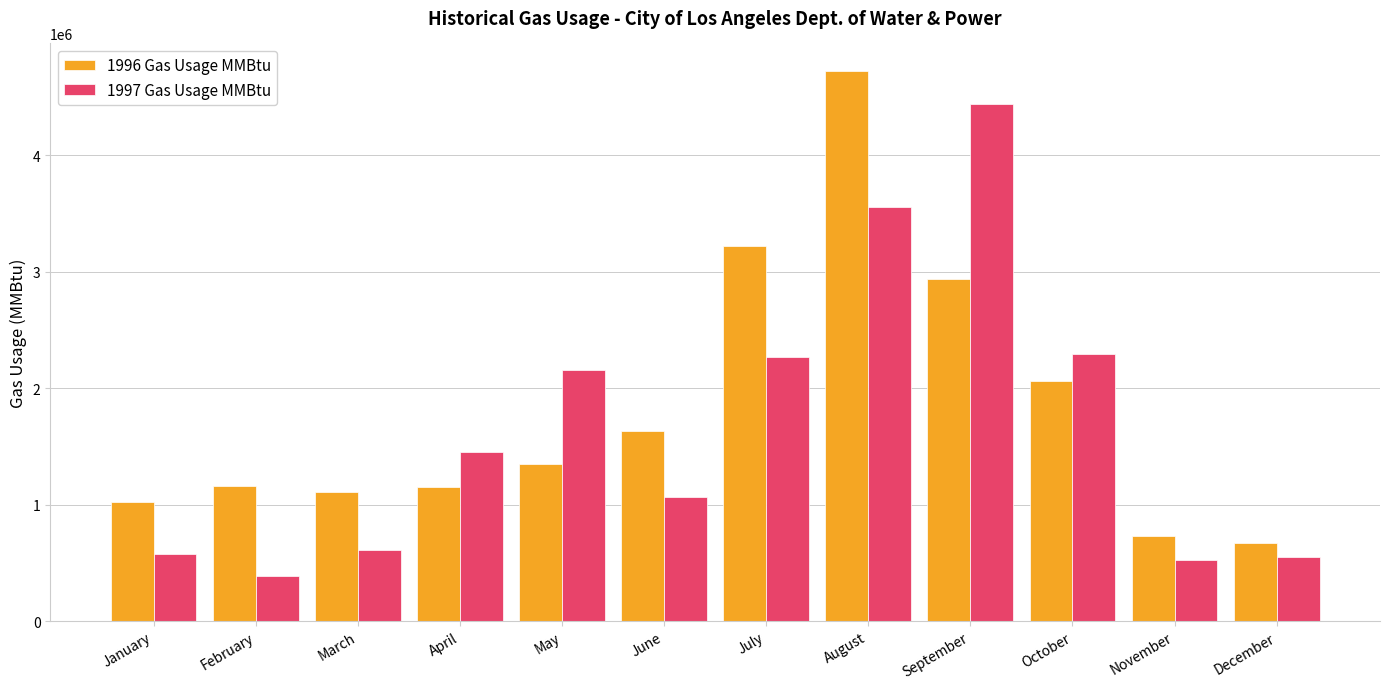

What are all the series names shown in the legend?

1996 Gas Usage MMBtu, 1997 Gas Usage MMBtu